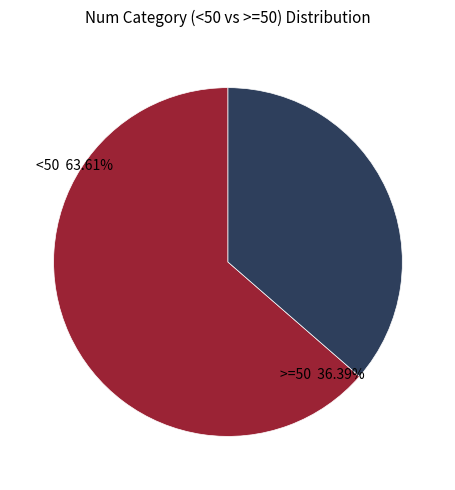

How many slices are in this pie chart?

2